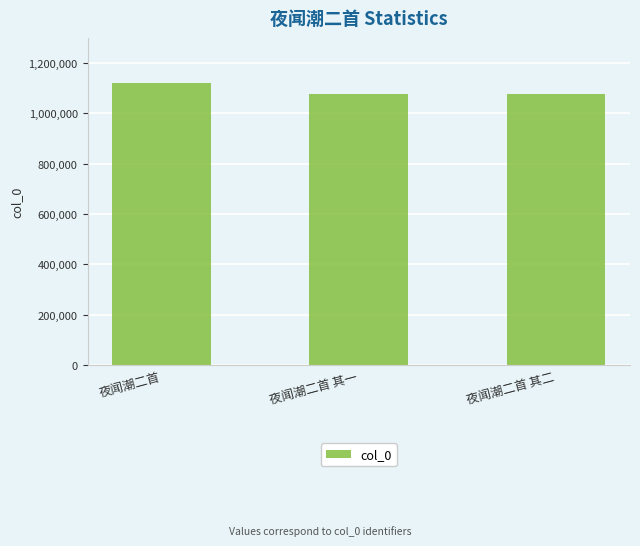

What is the difference between the maximum and minimum values?

44765